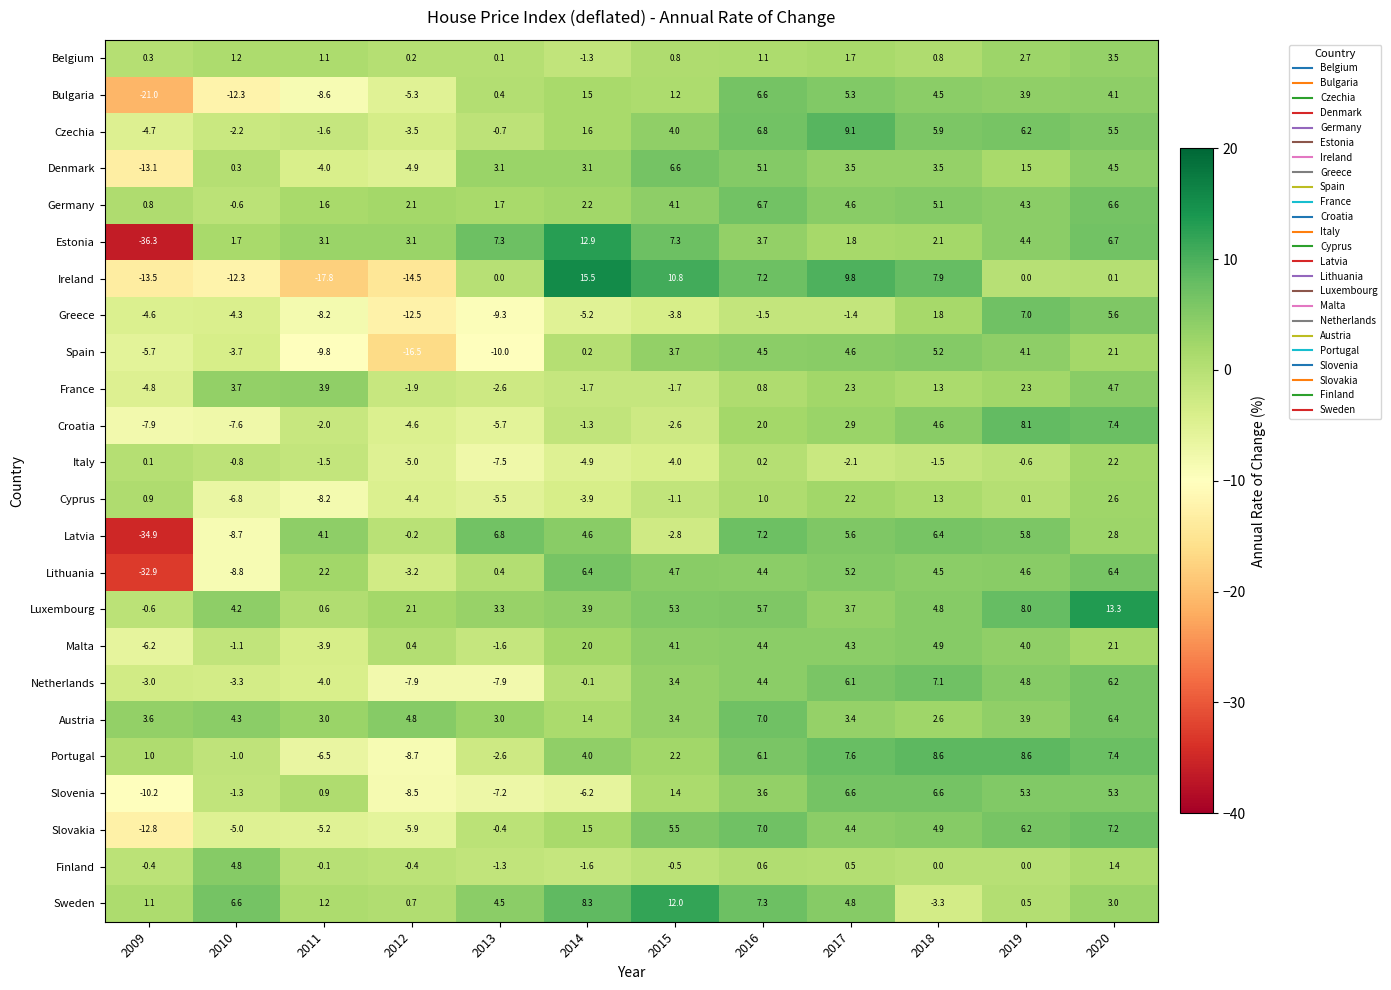

Where does the Finland series first go above 0?

2010